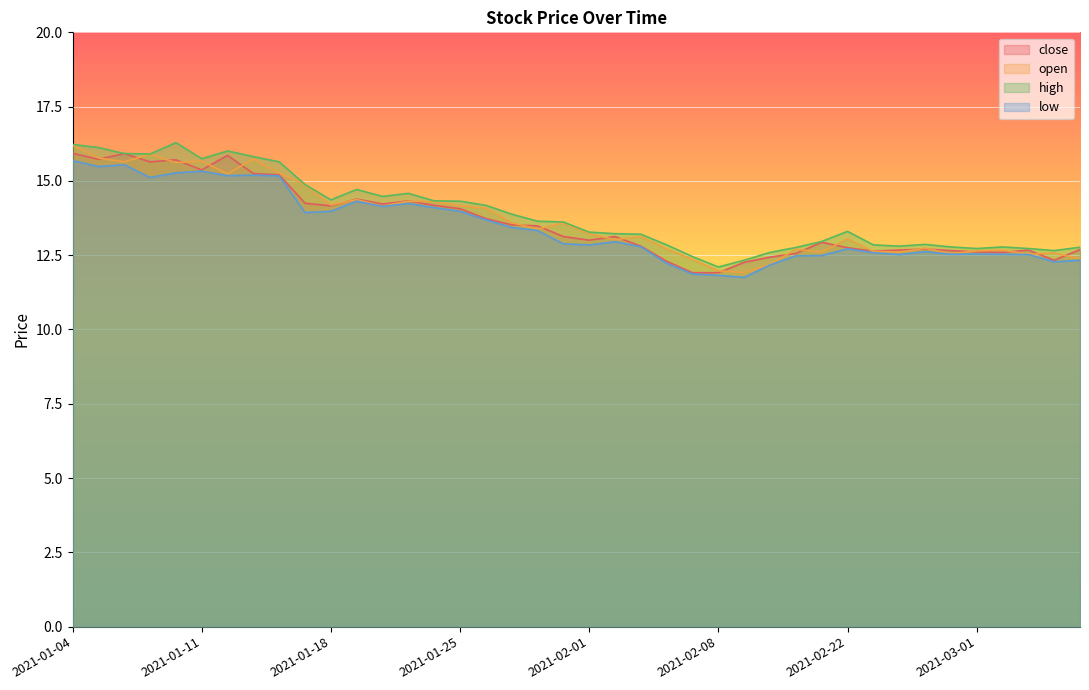

What value does the close series have at 2021-02-02?

13.1